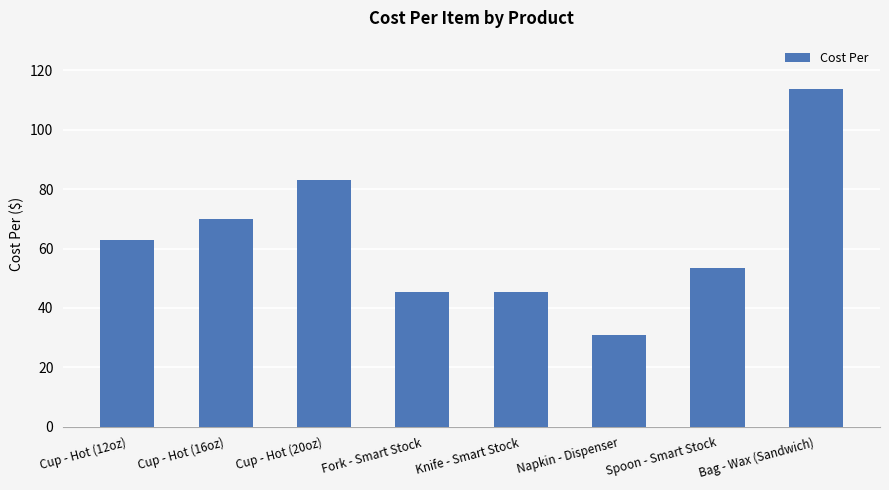

Which has a higher value, Cup - Hot (12oz) or Napkin - Dispenser?

Cup - Hot (12oz)